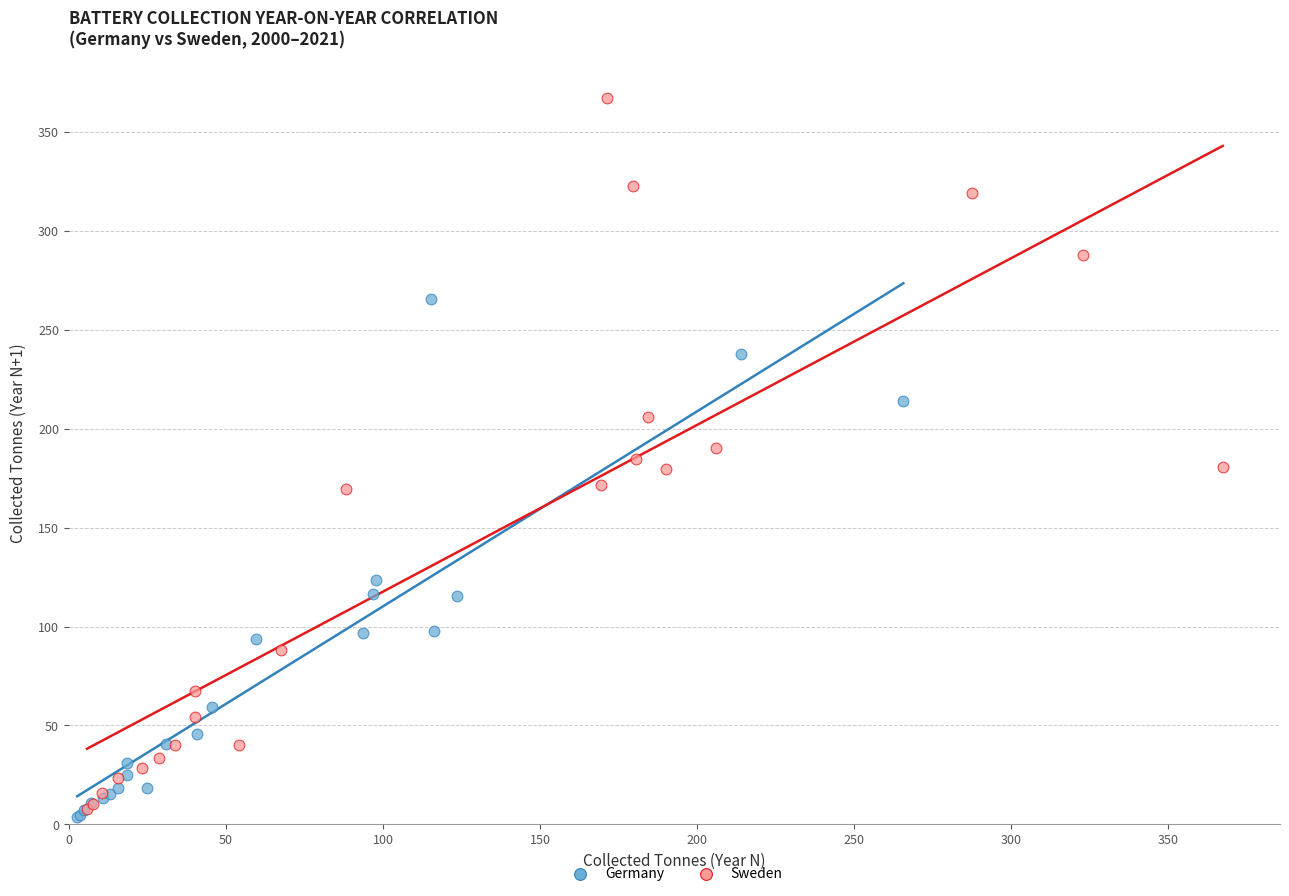

Which series contains the lowest Y value?

Germany